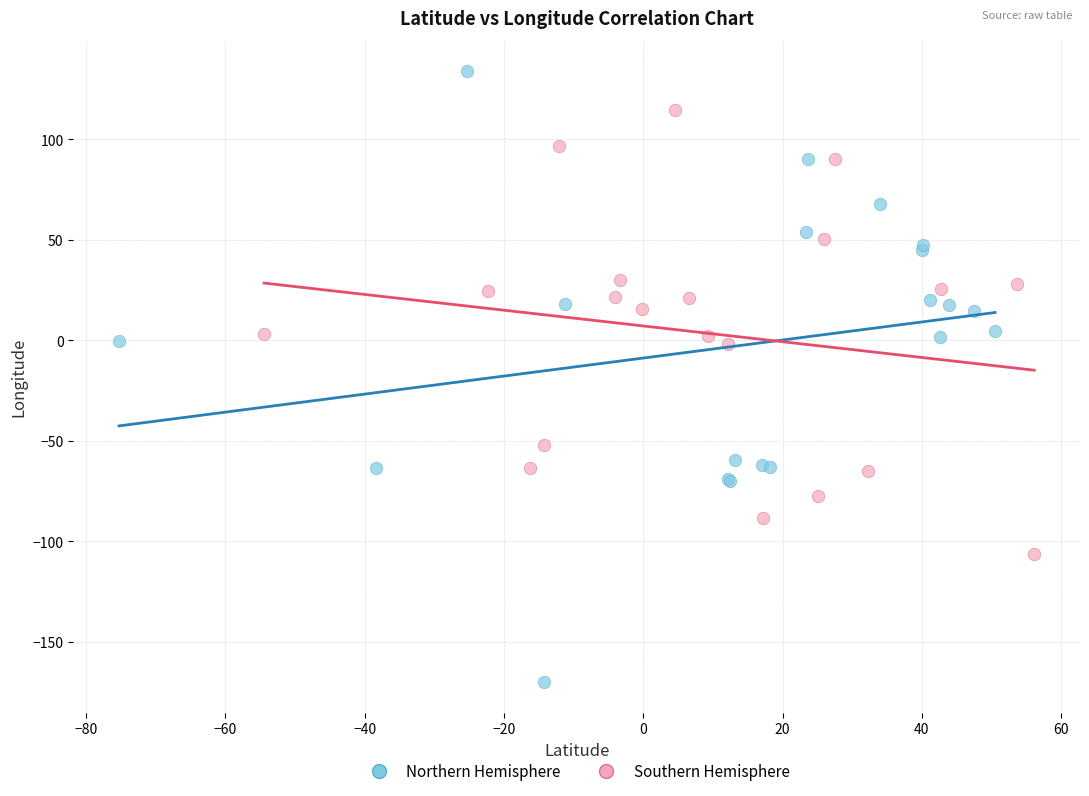

Which series has the widest spread of Y values?

Northern Hemisphere